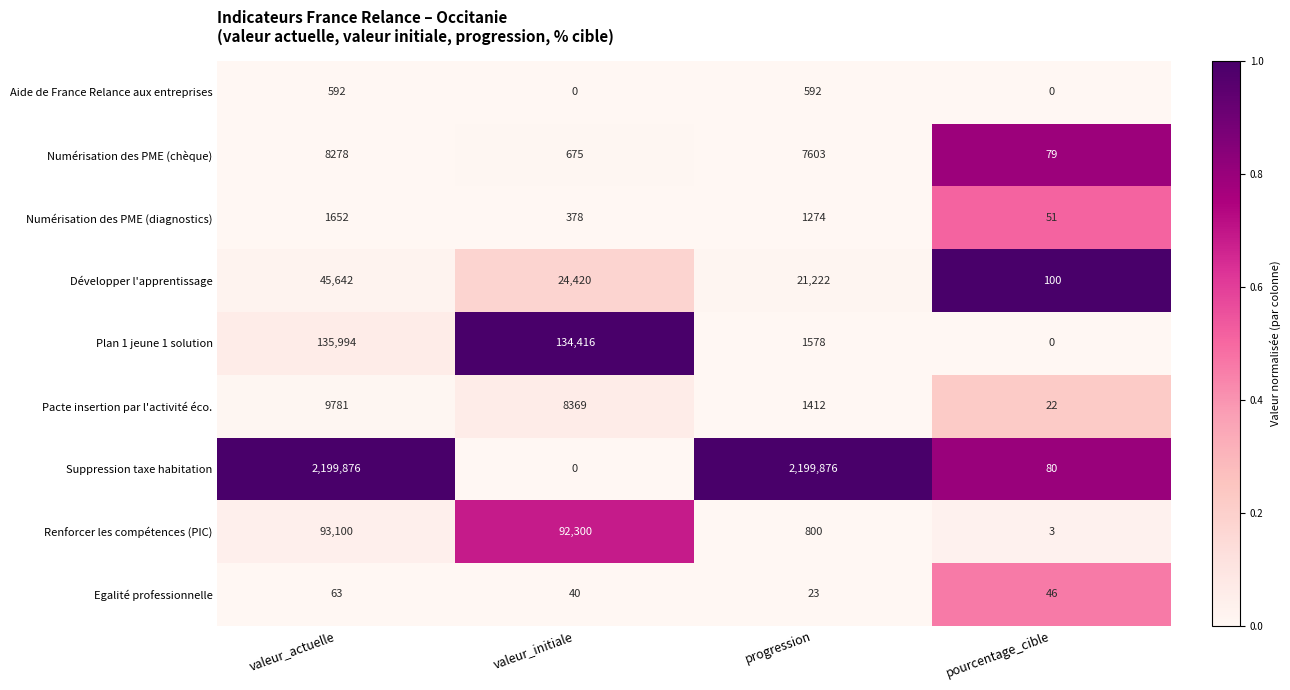

The Suppression taxe habitation series shows 2199876 at progression. True or false?

True